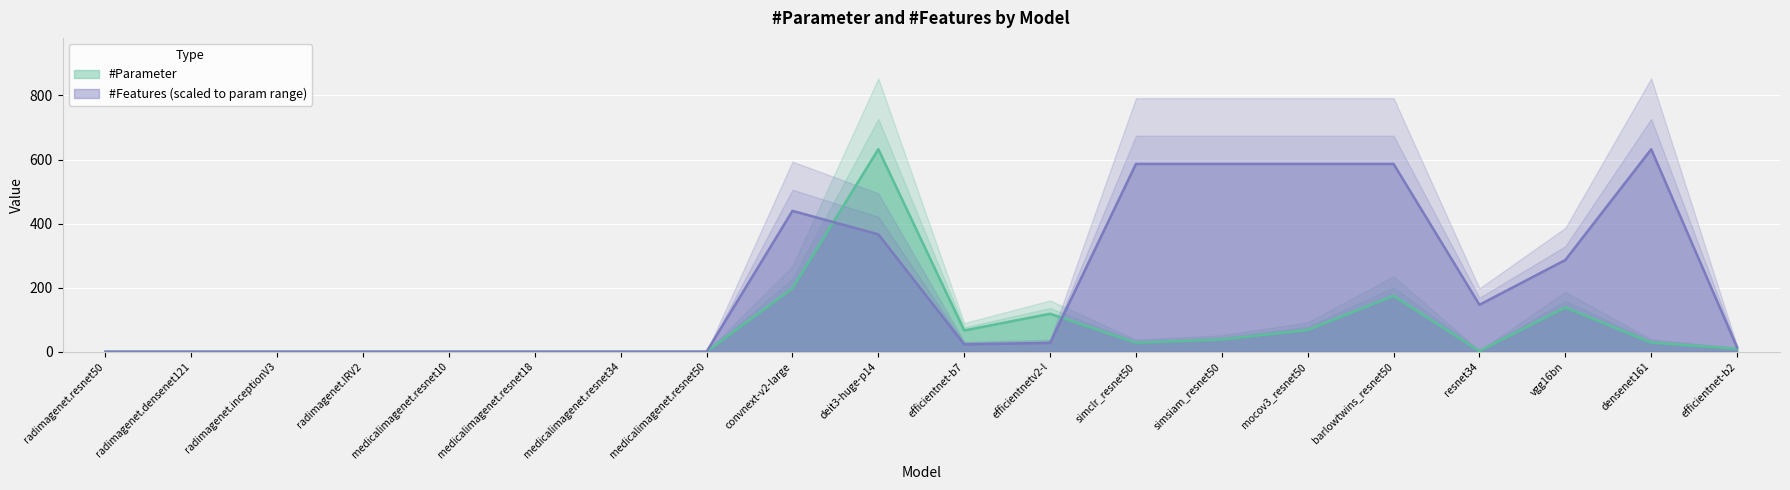

Reading left to right, what are all the values shown in this chart?

#Parameter: radimagenet.resnet50=0.0	radimagenet.densenet121=0.0	radimagenet.inceptionV3=0.0	radimagenet.IRV2=0.0	medicalimagenet.resnet10=0.0	medicalimagenet.resnet18=0.0	medicalimagenet.resnet34=0.0	medicalimagenet.resnet50=0.0	convnext-v2-large=198.0	deit3-huge-p14=632.1	efficientnet-b7=66.3	efficientnetv2-l=118.5	simclr_resnet50=28.0	simsiam_resnet50=38.2	mocov3_resnet50=68.0	barlowtwins_resnet50=174.5	resnet34=2.2	vgg16bn=138.4	densenet161=28.7	efficientnet-b2=9.1
#Features: radimagenet.resnet50=0.0	radimagenet.densenet121=0.0	radimagenet.inceptionV3=0.0	radimagenet.IRV2=0.0	medicalimagenet.resnet10=0.0	medicalimagenet.resnet18=0.0	medicalimagenet.resnet34=0.0	medicalimagenet.resnet50=0.0	convnext-v2-large=439.7	deit3-huge-p14=366.5	efficientnet-b7=22.9	efficientnetv2-l=27.5	simclr_resnet50=586.3	simsiam_resnet50=586.3	mocov3_resnet50=586.3	barlowtwins_resnet50=586.3	resnet34=146.6	vgg16bn=286.3	densenet161=632.1	efficientnet-b2=13.7